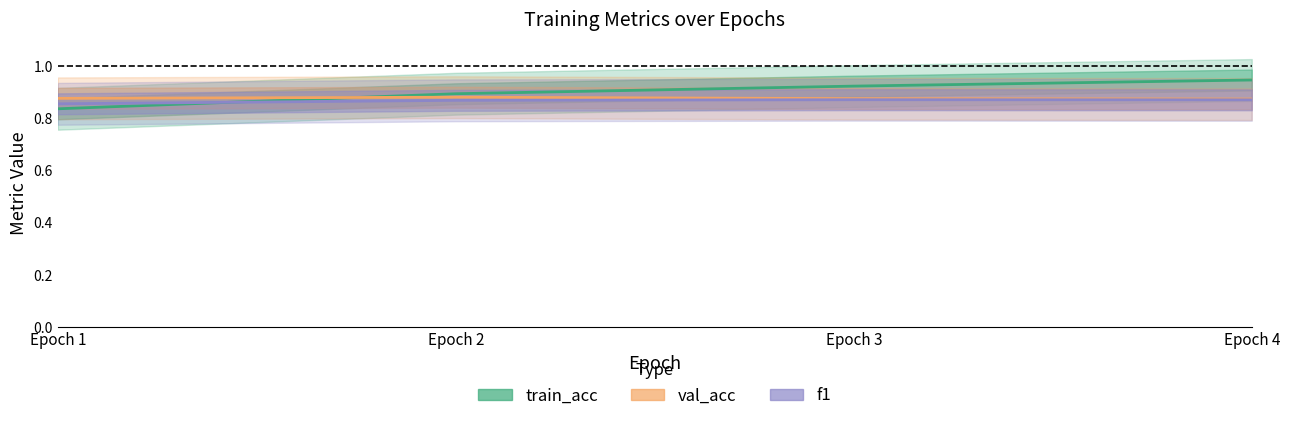

How many lines are shown in the chart?

3